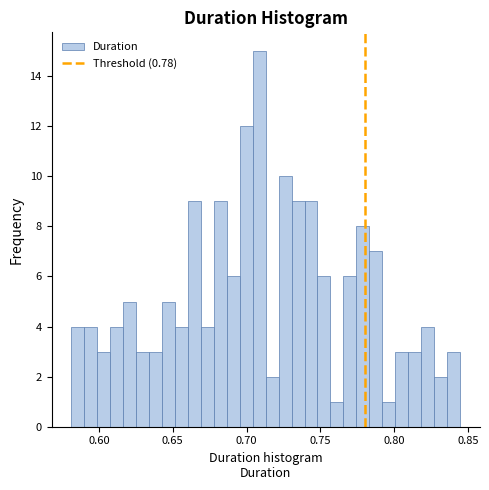

Read against the x-axis, roughly where is the centre of the tallest bar?

0.710